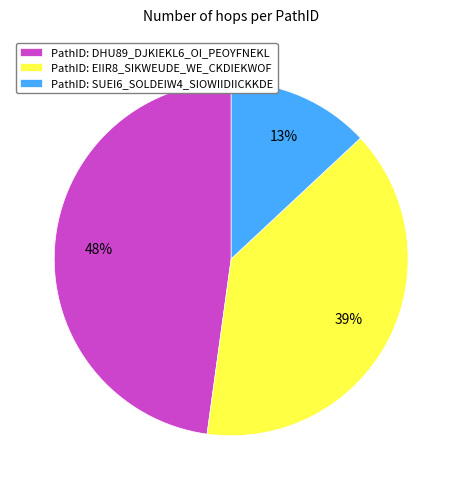

Rank the categories by value from highest to lowest.

PathID: DHU89_DJKIEKL6_OI_PEOYFNEKL, PathID: EIIR8_SIKWEUDE_WE_CKDIEKWOF, PathID: SUEI6_SOLDEIW4_SIOWIIDIICKKDE